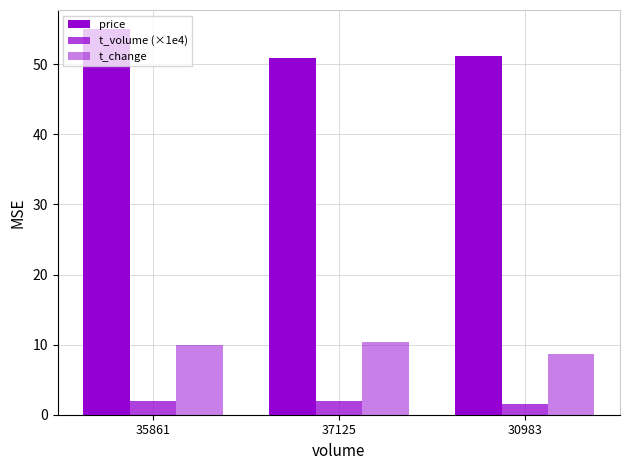

Reading left to right, list all the values displayed in this chart.

price: 35861=55.0	37125=51.0	30983=51.1
t_volume (×1e4): 35861=1.9	37125=1.9	30983=1.6
t_change: 35861=10.0	37125=10.3	30983=8.6